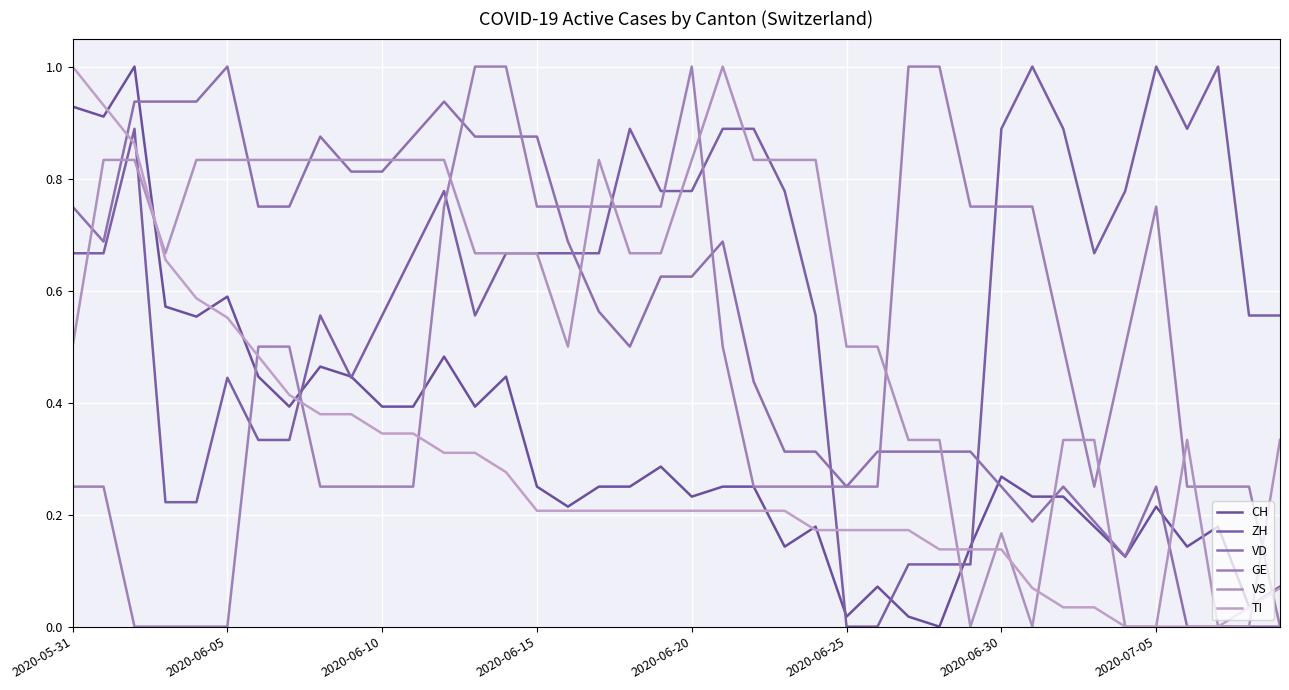

How many lines are shown in the chart?

6